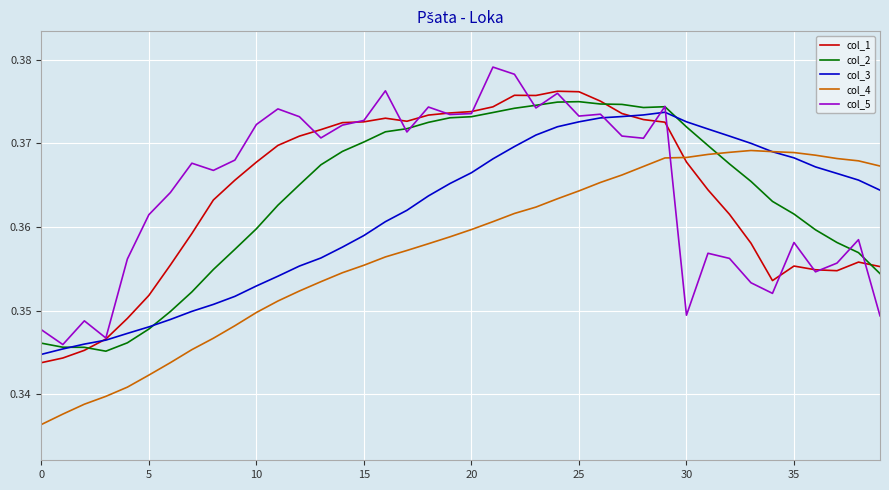

True or false: col_1 and col_4 intersect in this chart.

True